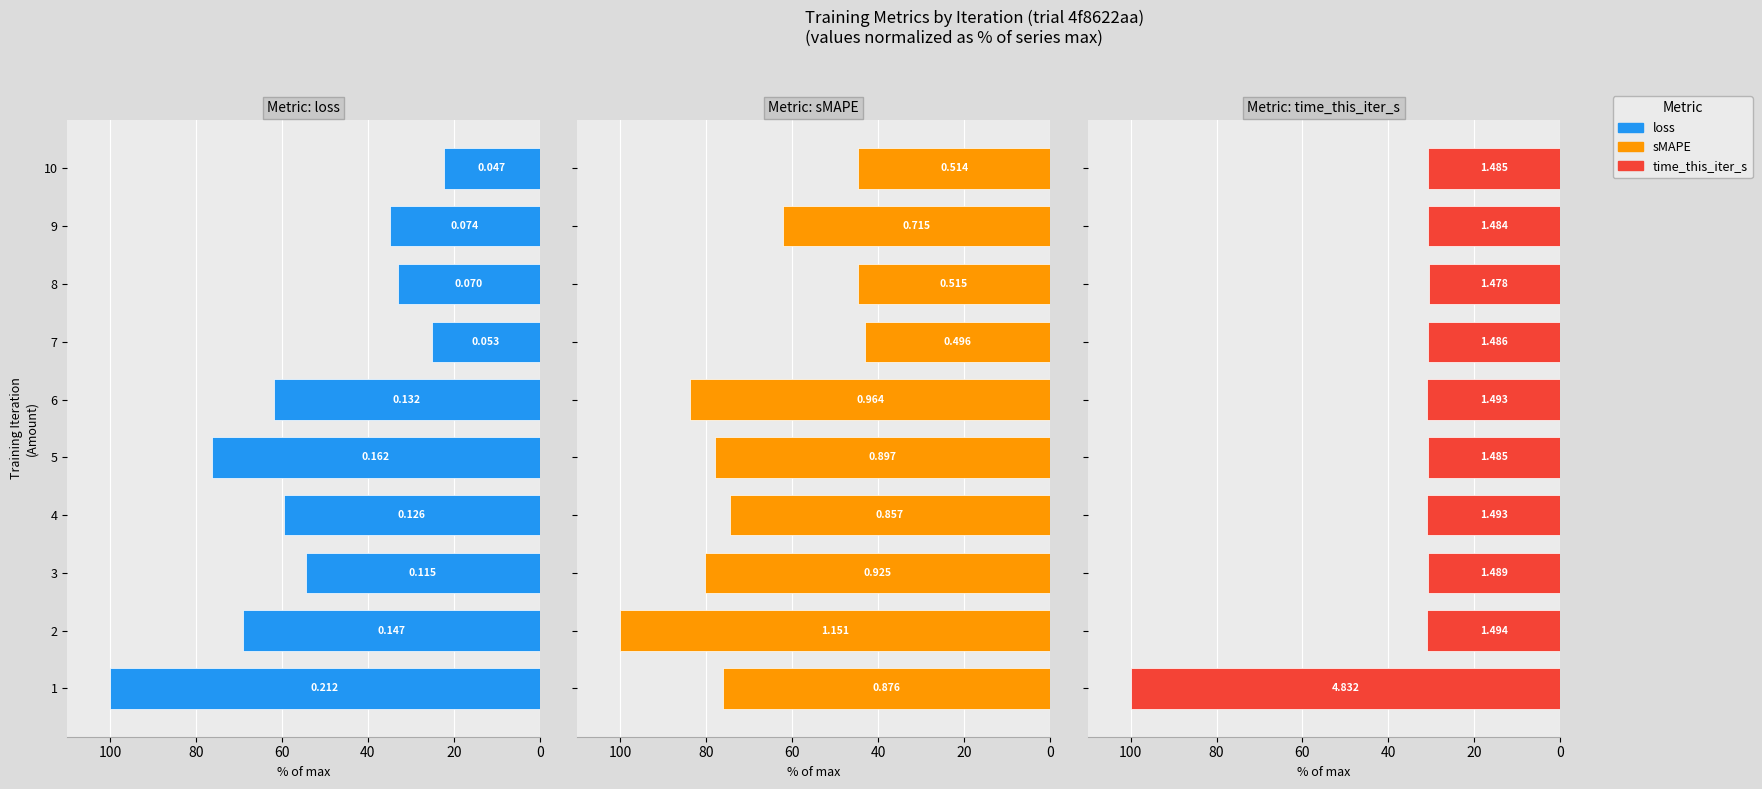

How many bars are there in total?

30